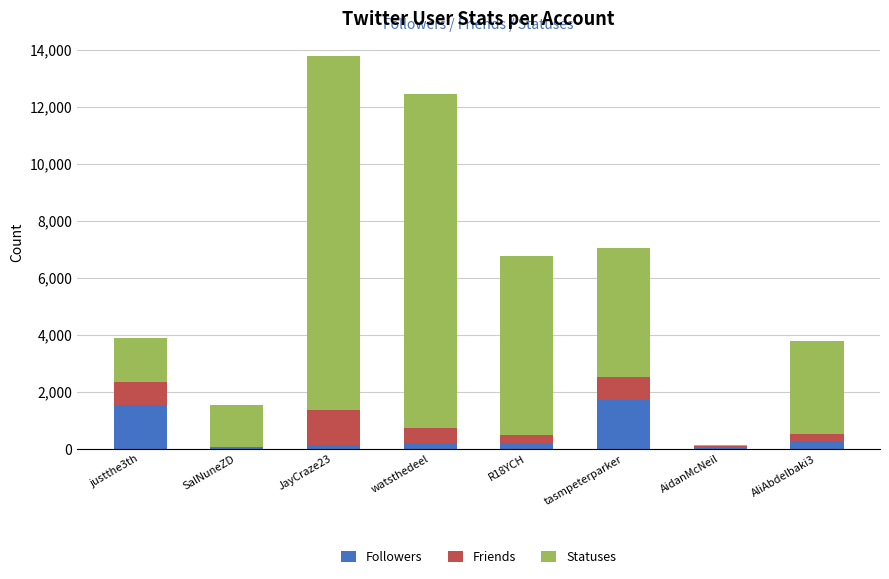

At which category is the sum across all series the highest?

JayCraze23